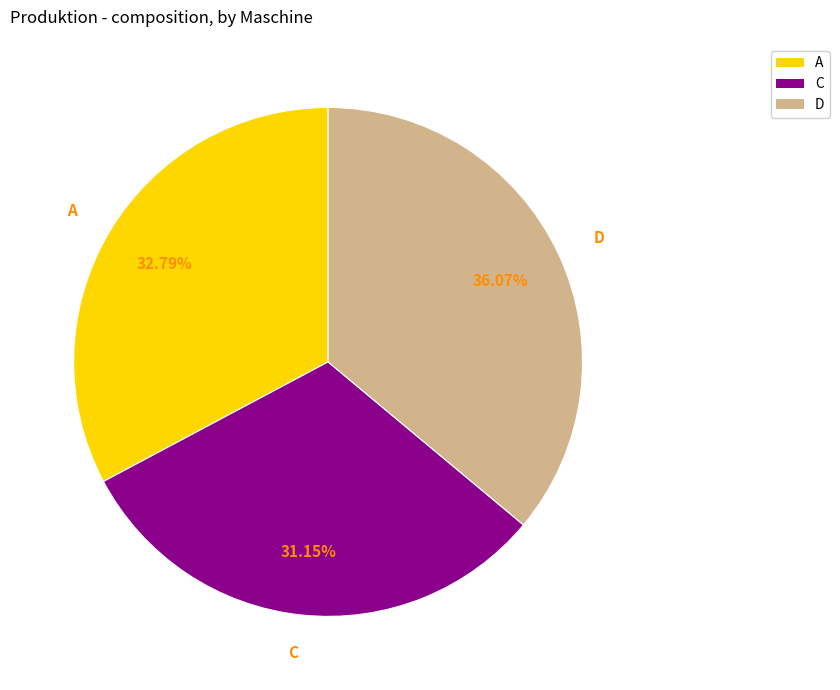

Does C account for over 50% of the chart?

No